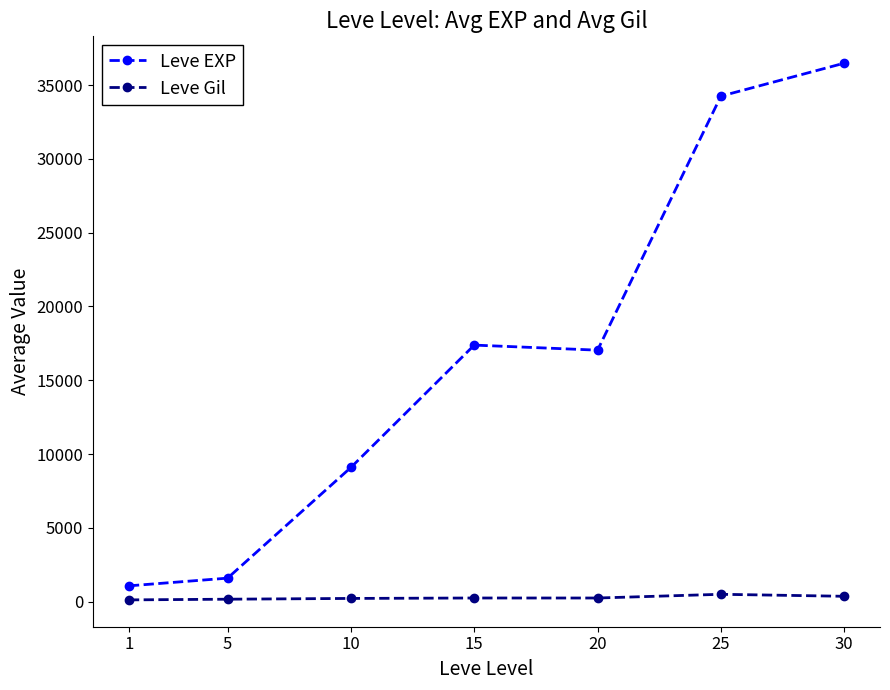

True or false: Leve Gil and Leve EXP cross at least once.

False